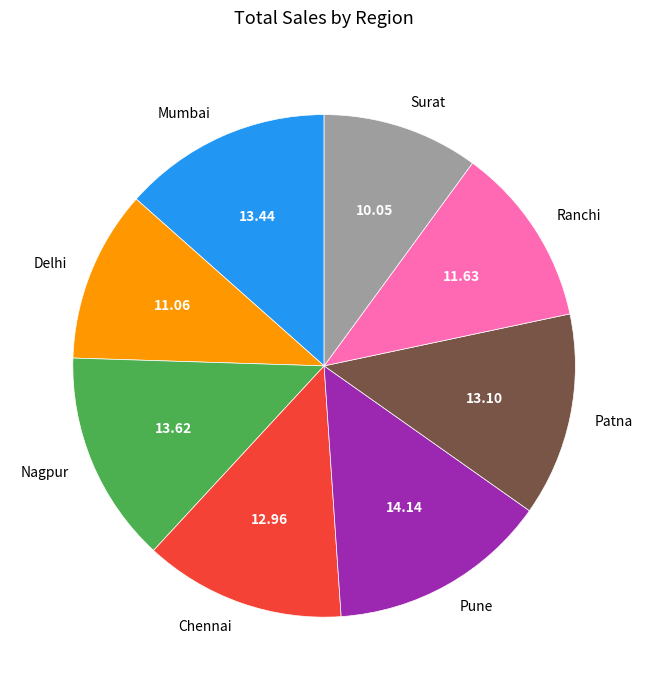

What is the ratio of the value at Patna to the value at Surat?

1.3